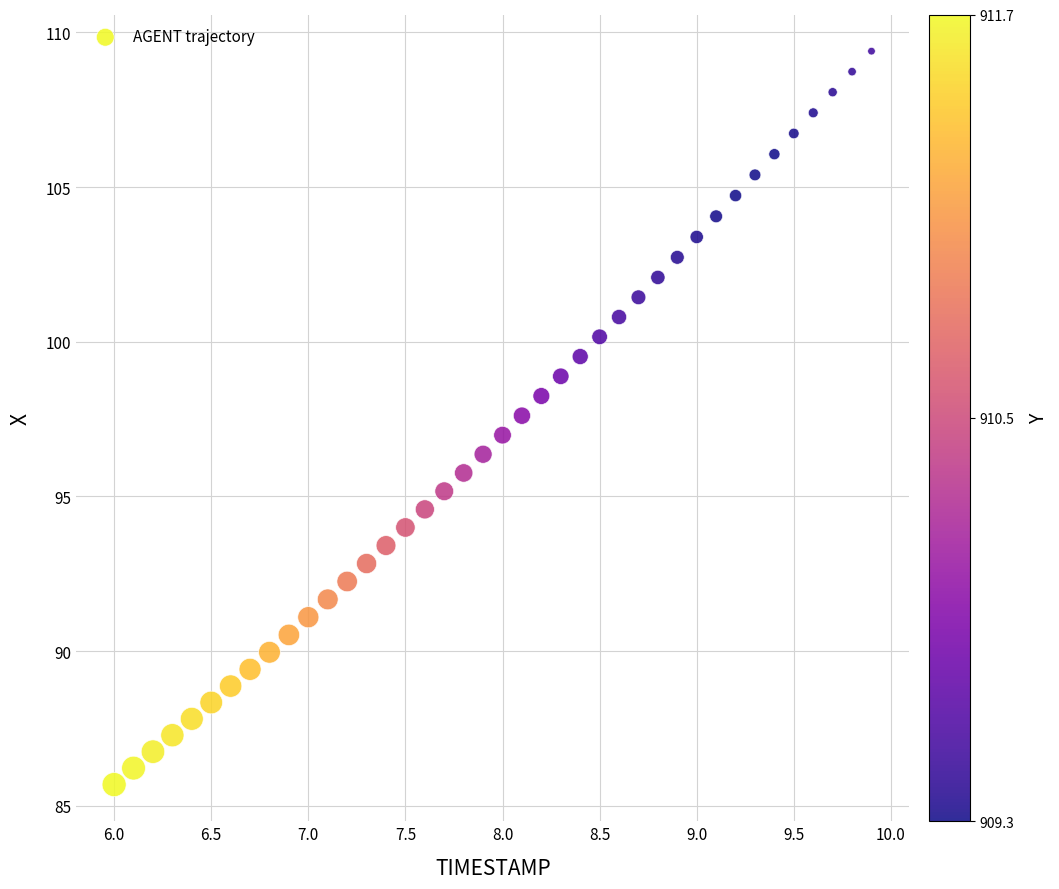

What is the range of Y values (max minus min)?

23.7